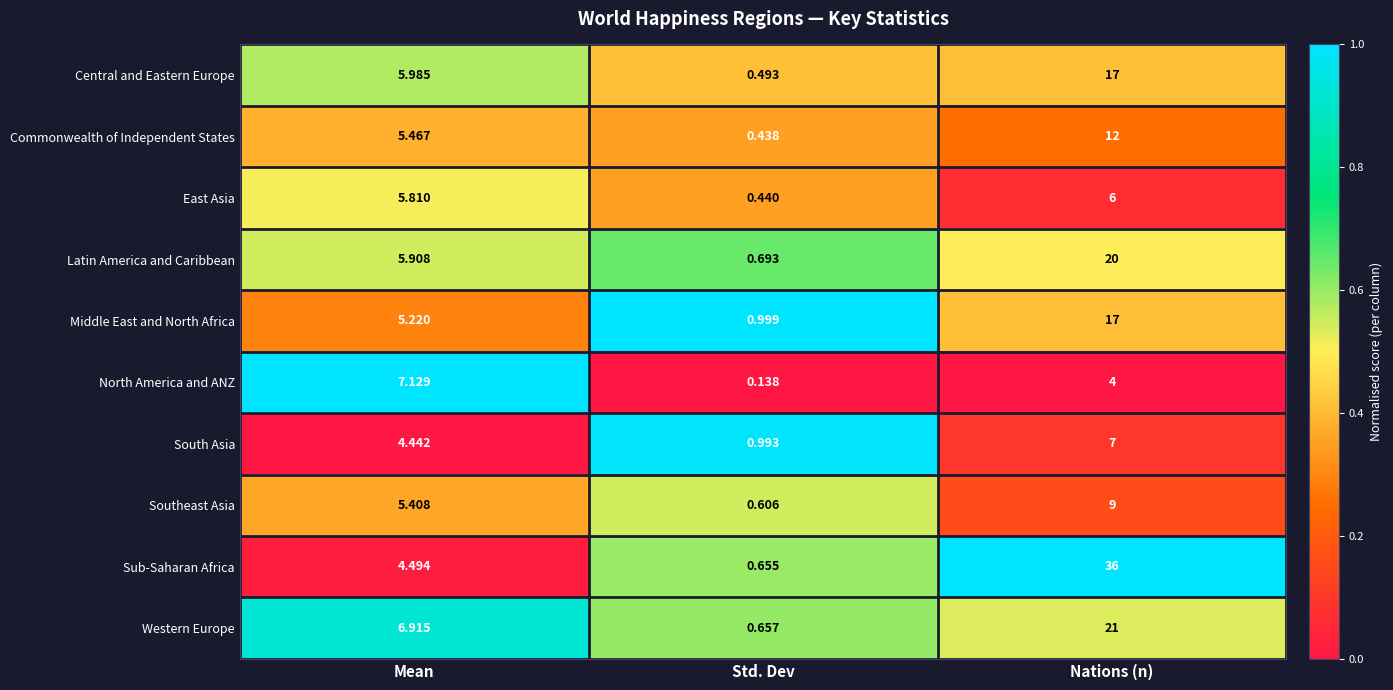

At which label does Commonwealth of Independent States reach its peak?

Nations (n)